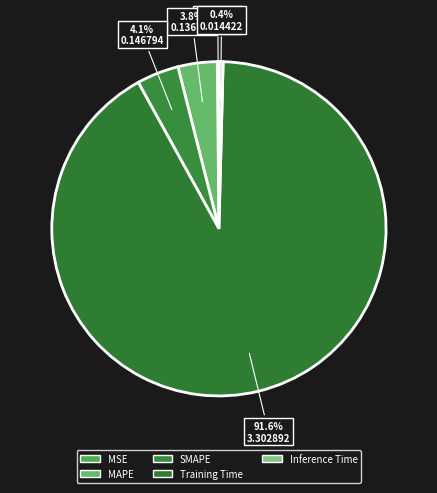

To the nearest percent, what is the difference between the largest and smallest slice percentages?

91%